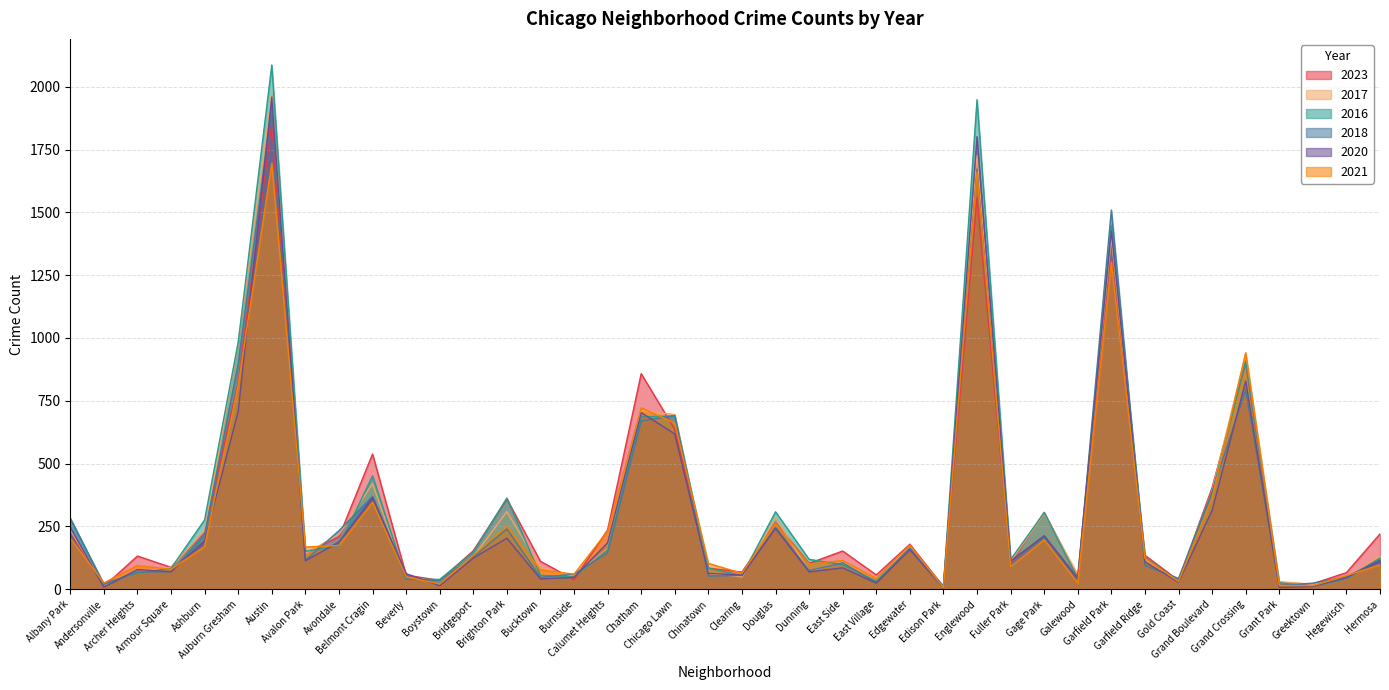

True or false: 2020 and 2016 intersect in this chart.

True